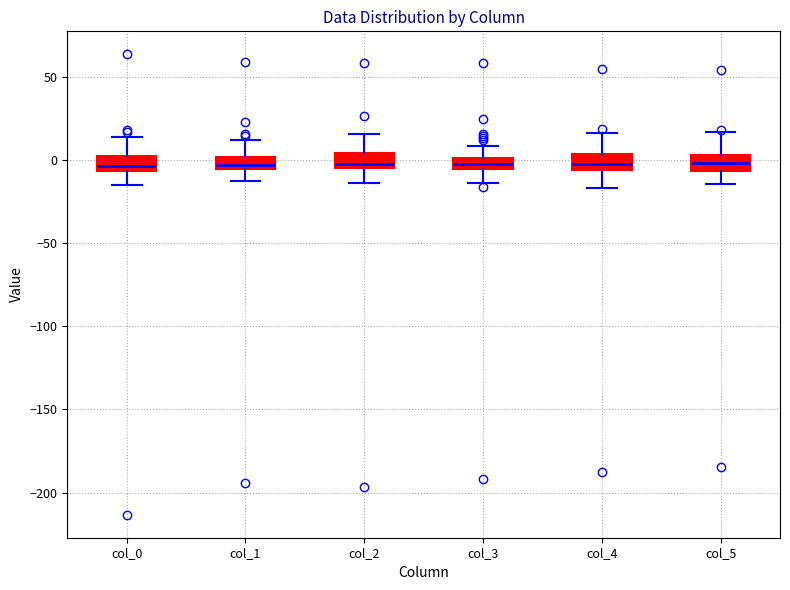

Where does the median line of the box for col_2 sit on the y-axis? The values are not printed on the chart, so give them approximately, as read against the axis.

0